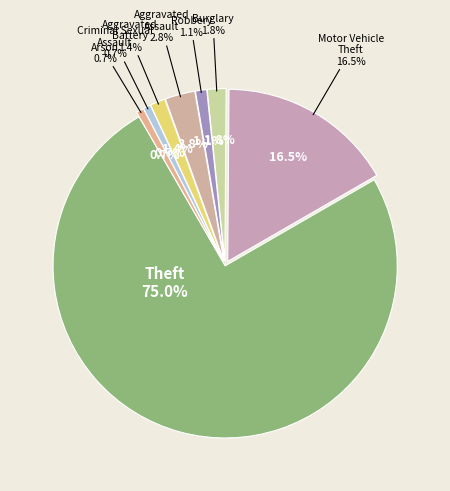

Which category has the smallest portion of the pie?

Criminal Sexual Assault